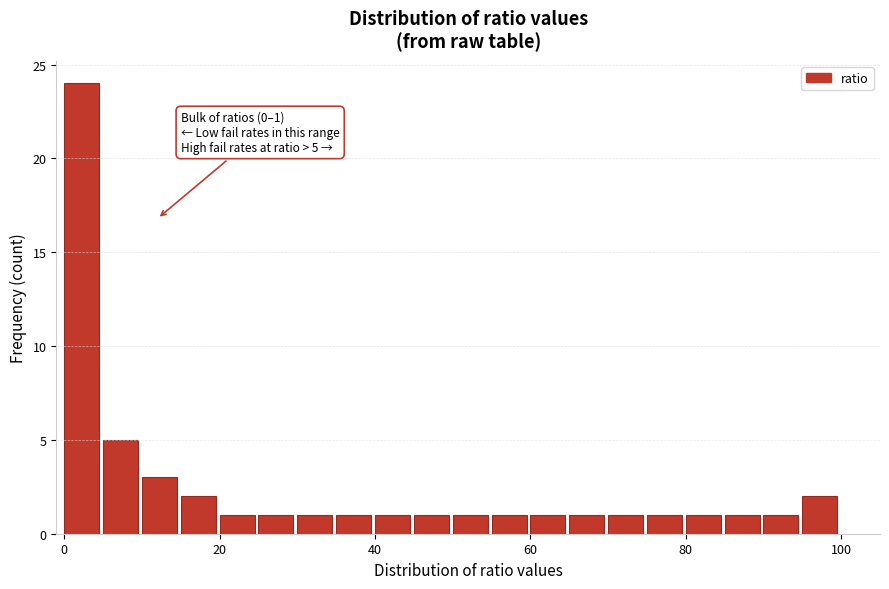

Around what value on the x-axis is the tallest bar? Give the approximate position of its centre, as read against the axis.

2